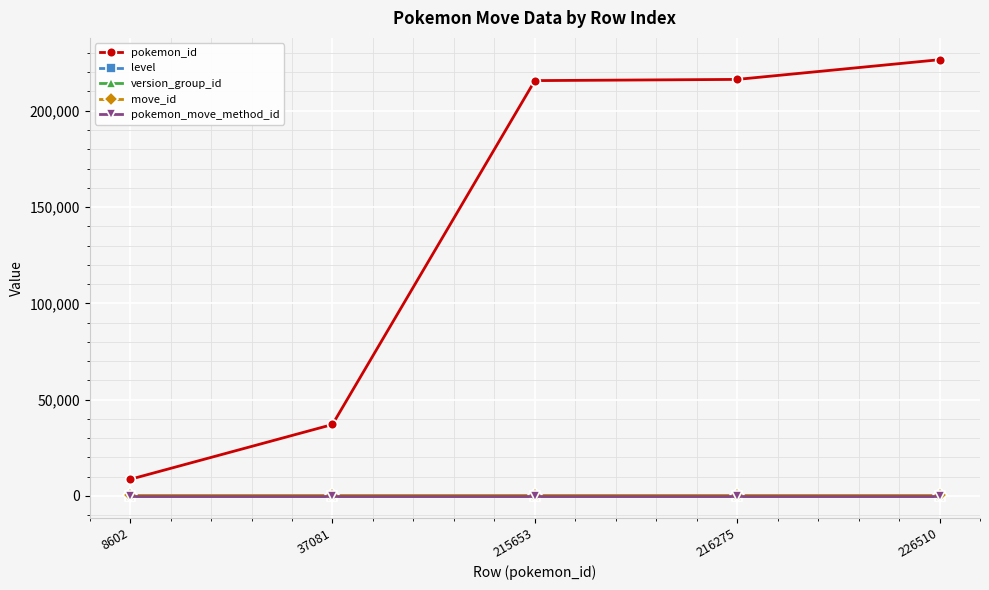

What is the total value across all series at 8602?

8981